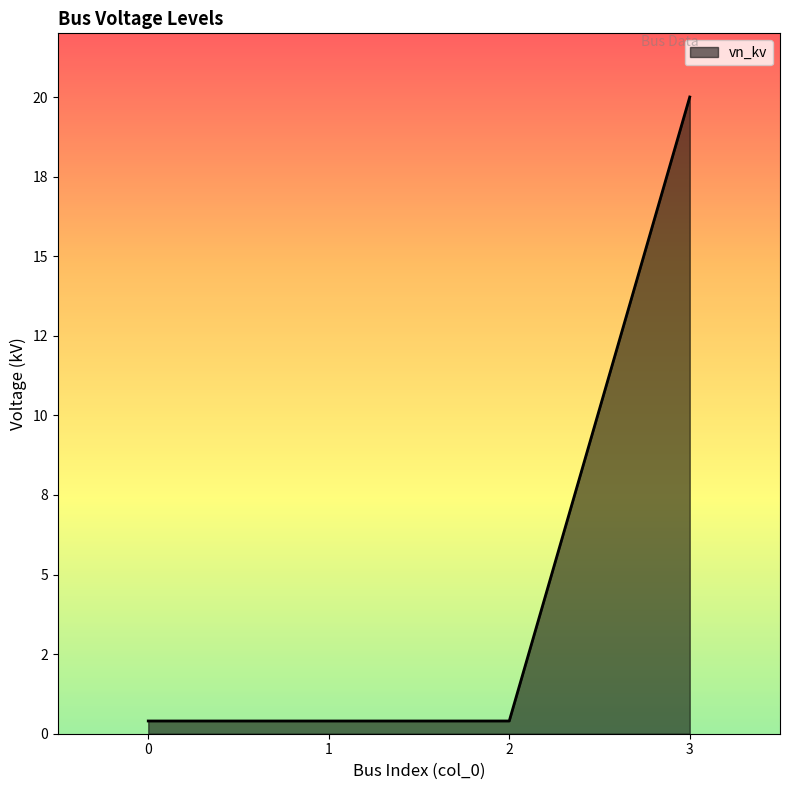

Rank the categories by value from highest to lowest.

3, 0, 1, 2